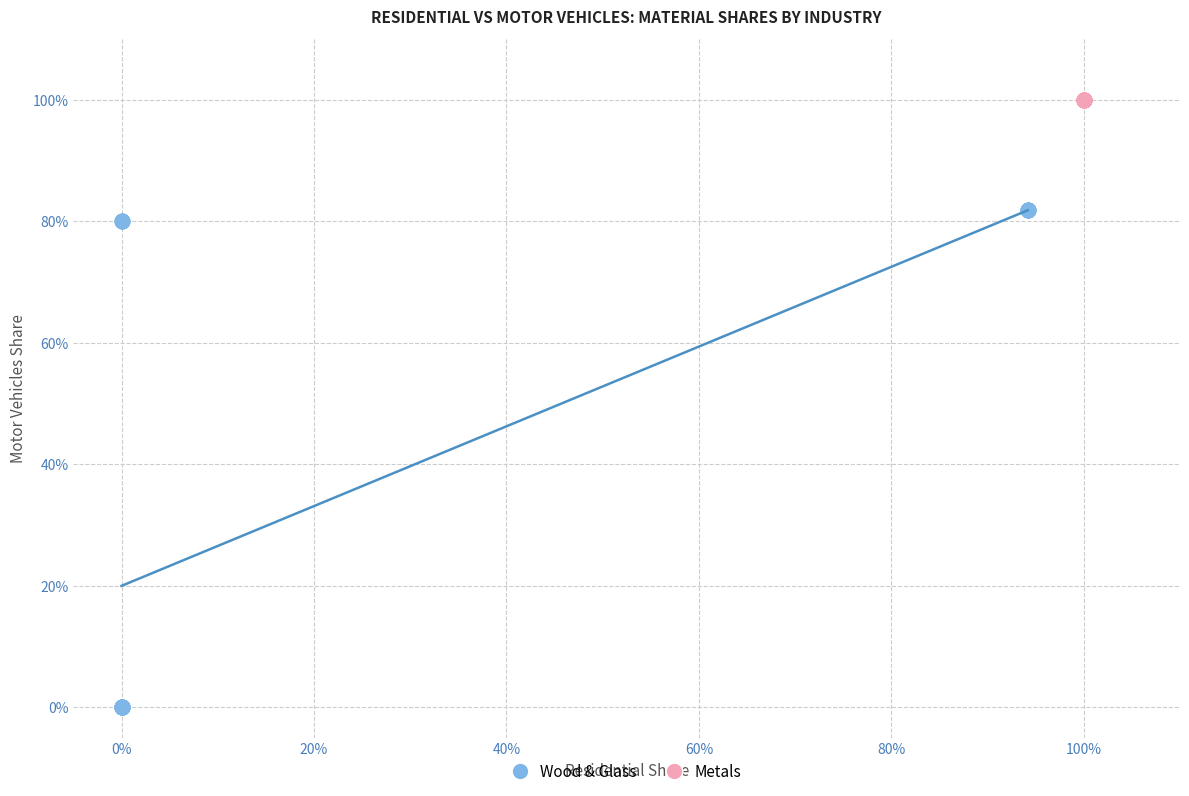

What are all the series names shown in the legend?

Wood & Glass, Metals